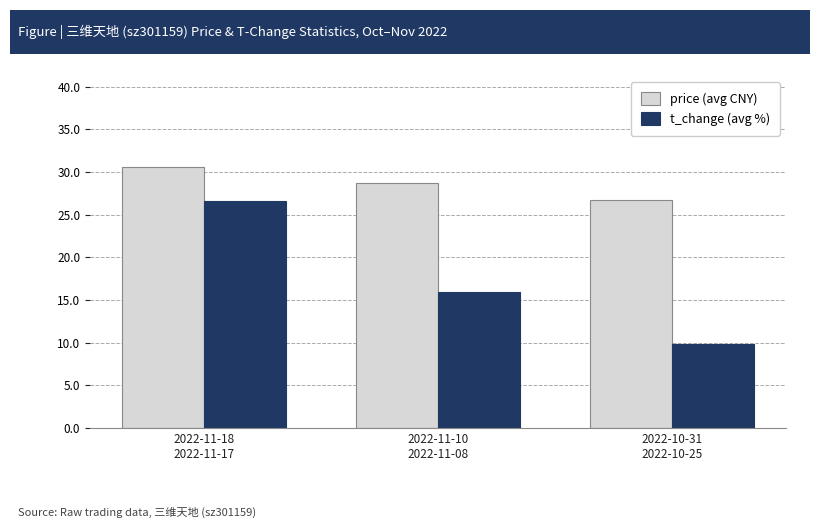

What is the difference between the second highest and minimum values in the t_change (avg %) series?

6.1